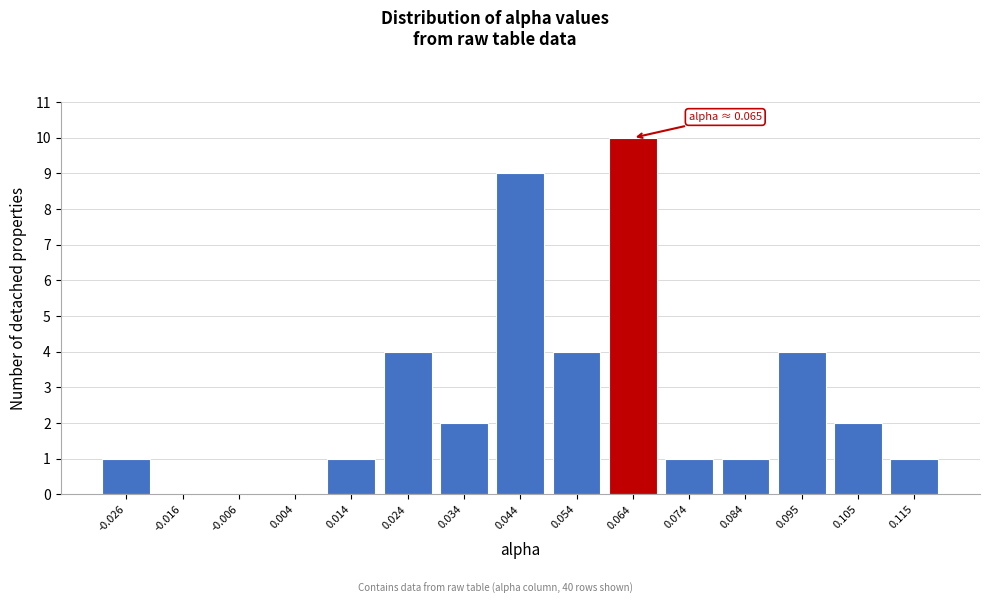

Which range on the x-axis has the tallest bar?

0.060 to 0.070